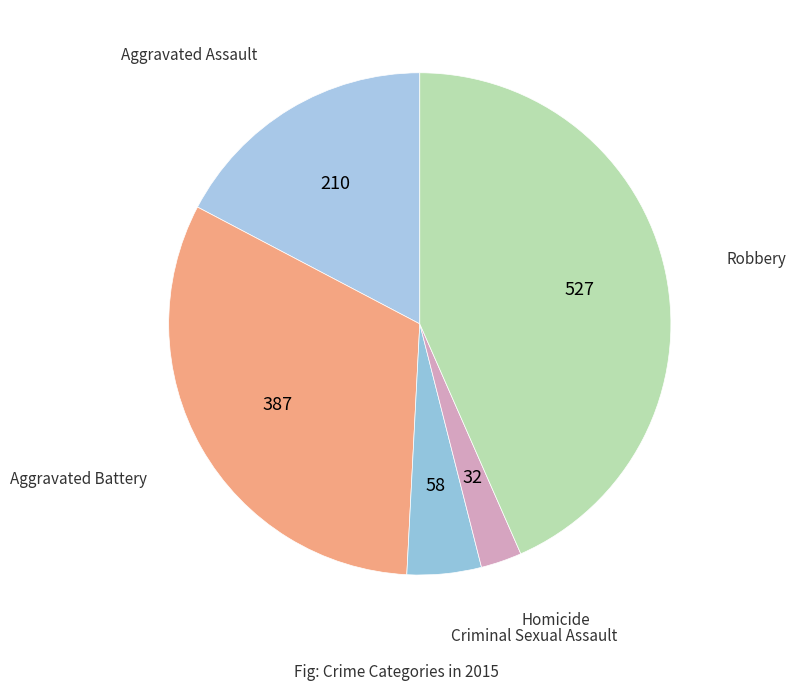

Rank the categories by value from lowest to highest.

Homicide, Criminal Sexual Assault, Aggravated Assault, Aggravated Battery, Robbery